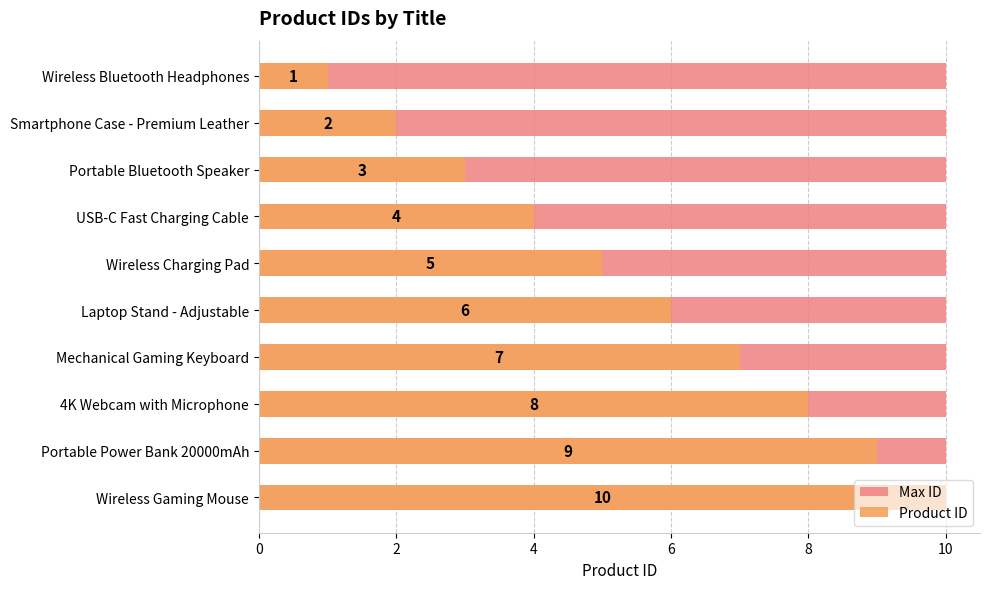

How many values in the Product ID series exceed 6?

4